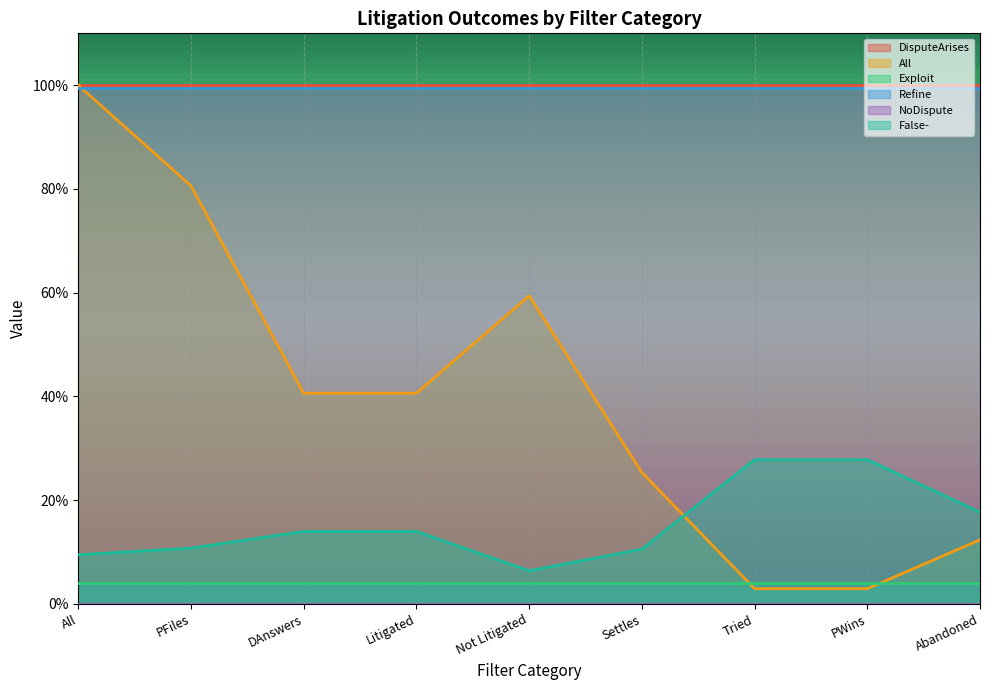

What is the label of the 4th point from the right?

Settles